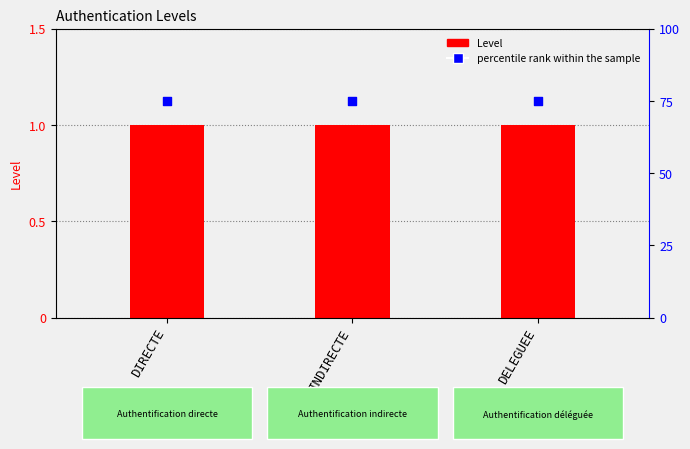

Which series has the largest total across all categories?

percentile rank within the sample